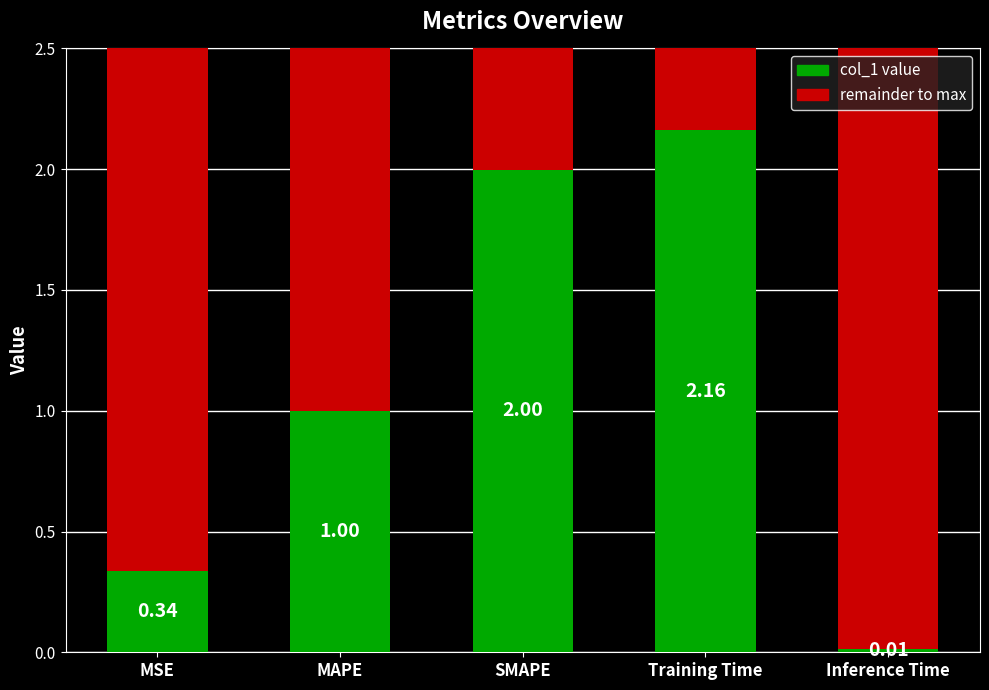

List the labels in order of value, smallest first.

Inference Time, MSE, MAPE, SMAPE, Training Time